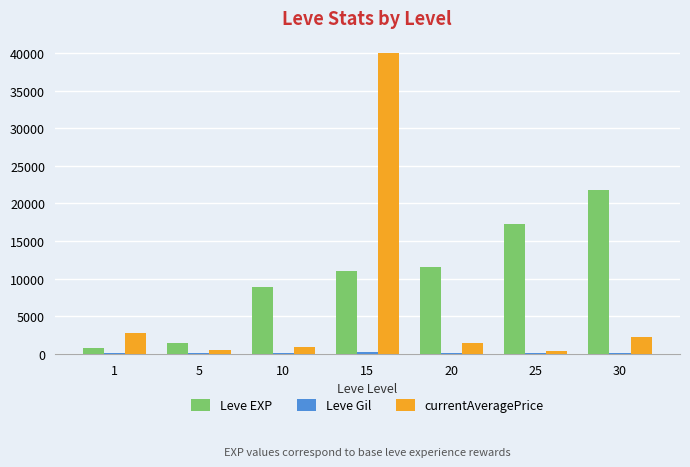

At which label does currentAveragePrice first exceed 1391?

1